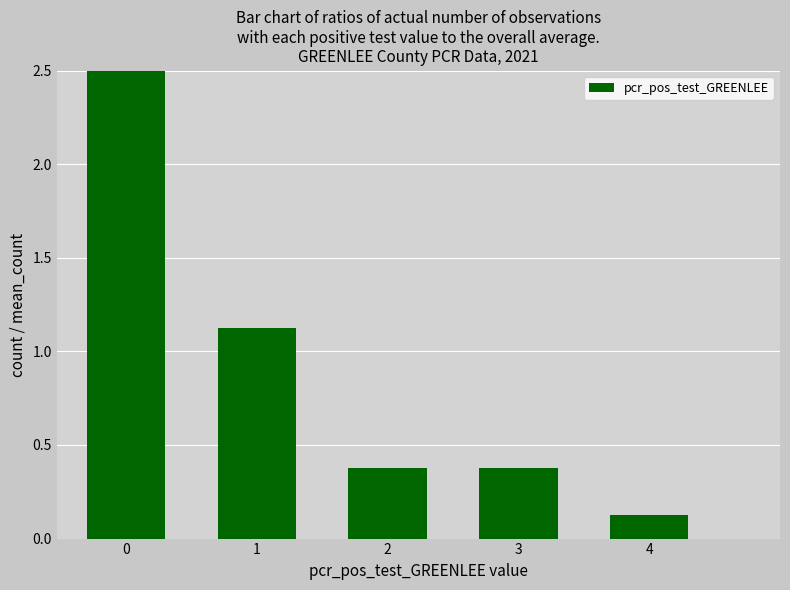

Reading left to right, what are all the values shown in this chart?

3.0	1.1	0.4	0.4	0.1